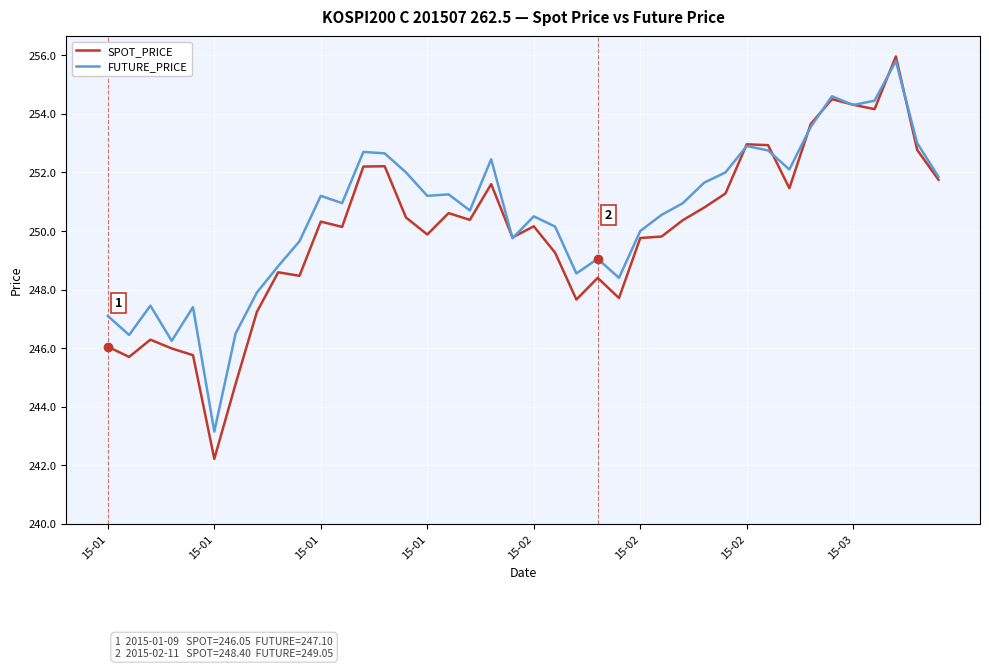

Which series has the widest spread of values?

SPOT_PRICE